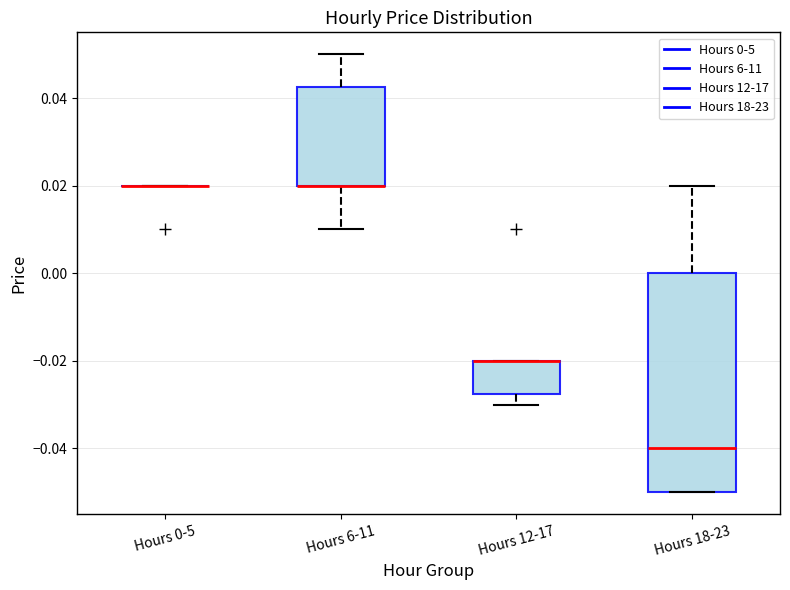

Reading left to right, read every box against the y-axis: the position of its median line, the range the box covers, and the ends of its whiskers. The values are not printed on the chart, so give them approximately, as read against the axis.

Hours 0-5: box collapsed to a line at 0.020, whiskers 0.020 to 0.020
Hours 6-11: median 0.020 (drawn on the box's lower edge), box 0.020 to 0.042, whiskers 0.010 to 0.050
Hours 12-17: median -0.020 (drawn on the box's upper edge), box -0.028 to -0.020, whiskers -0.030 to -0.020
Hours 18-23: median -0.040, box -0.050 to 0.000, whiskers -0.050 to 0.020